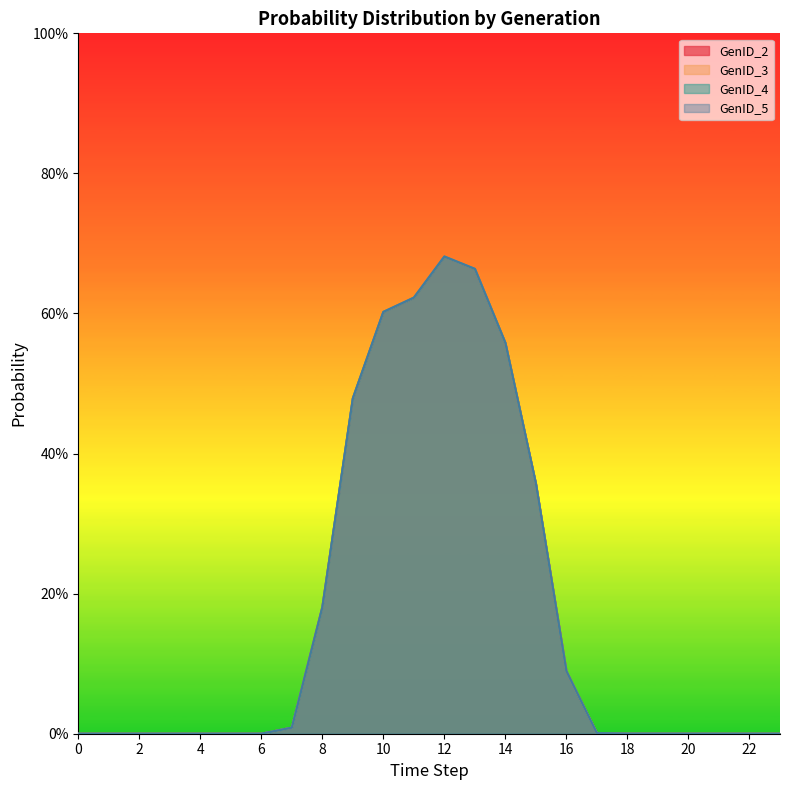

What is the approximate value of GenID_3 at 16?

0.1